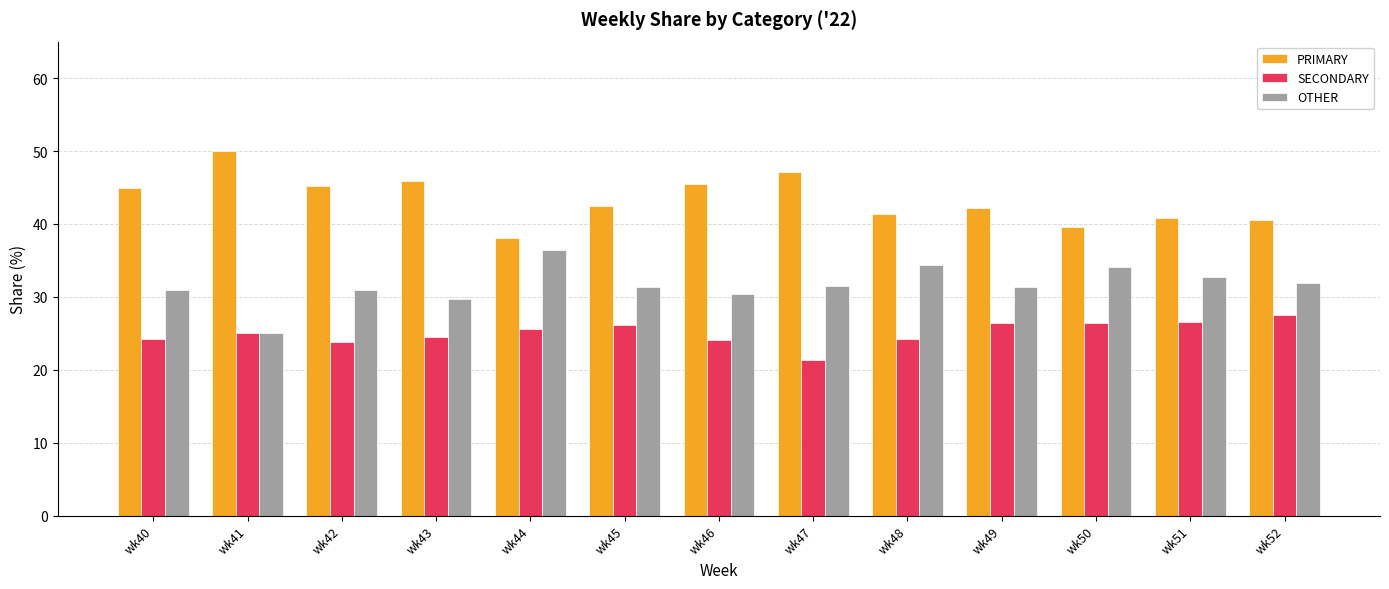

What is the value of the OTHER bar at the 10th from the left?

31.3